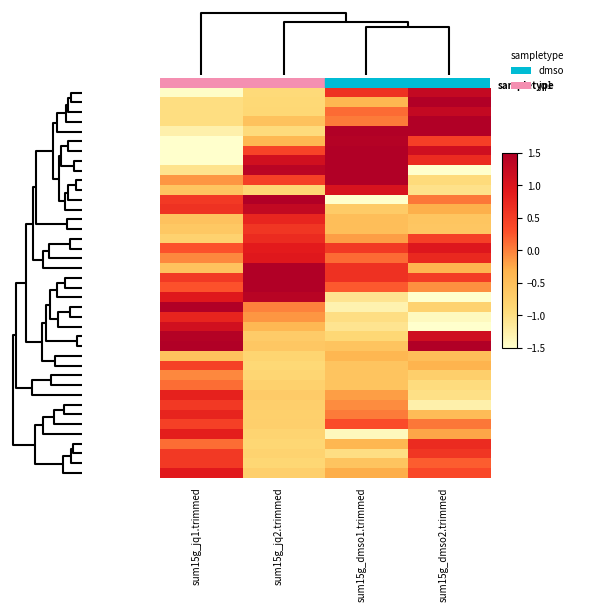

At how many categories does at least one series exceed 1?

4